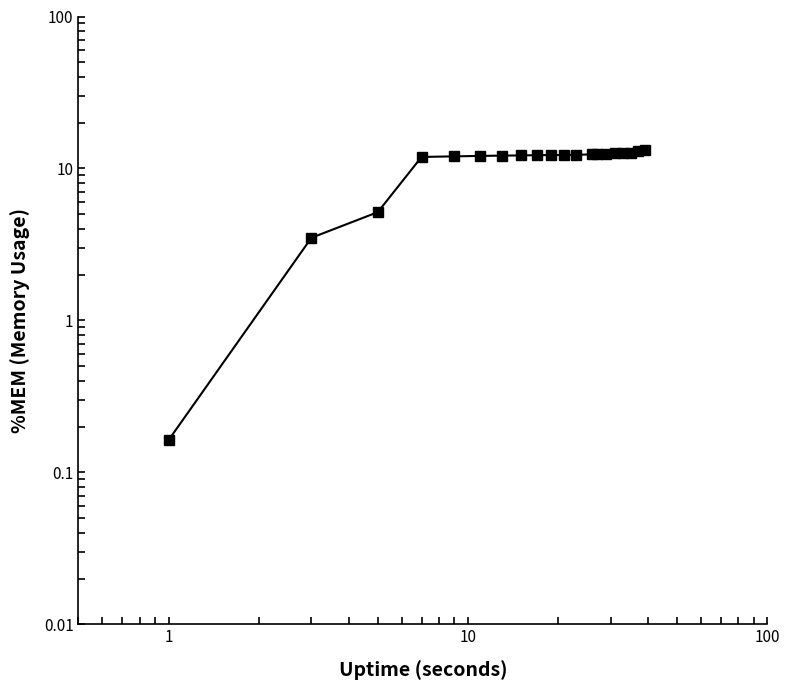

How many distinct data groups are displayed?

1